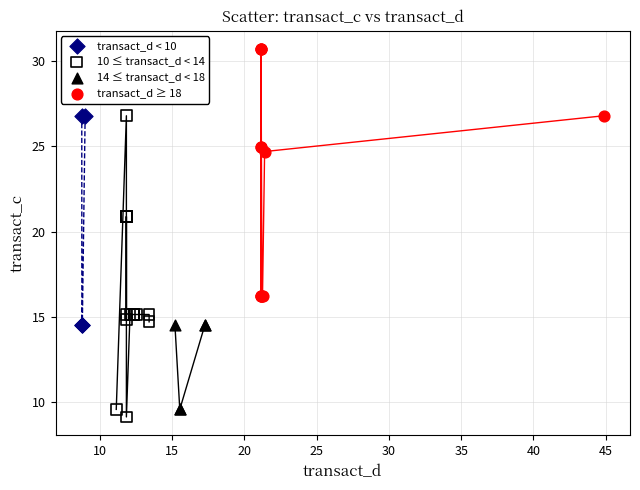

Which series reaches the maximum Y coordinate?

transact_d ≥ 18